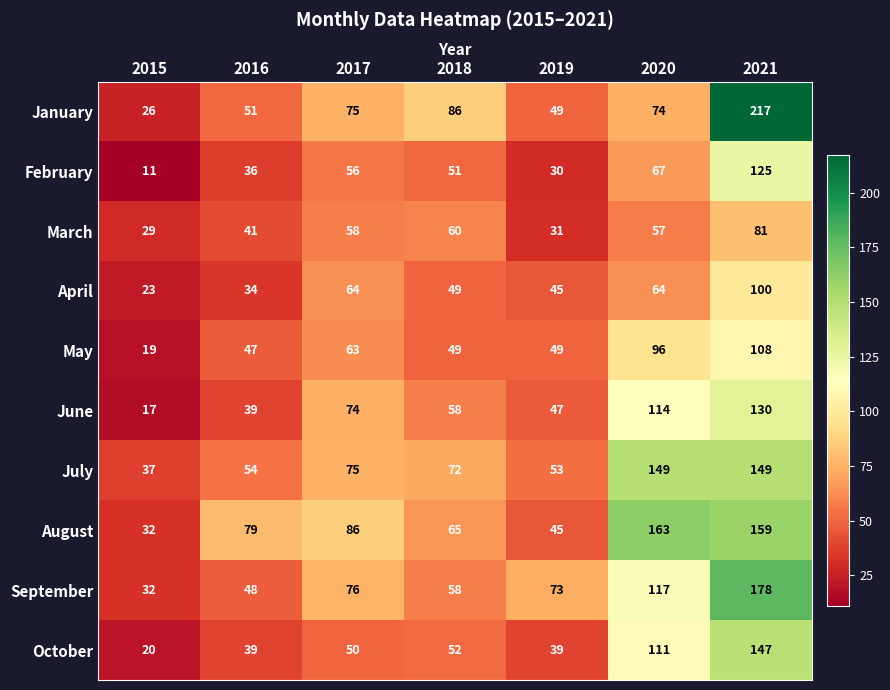

List the series in order of their peak value, highest first.

January, September, August, July, October, June, February, May, April, March